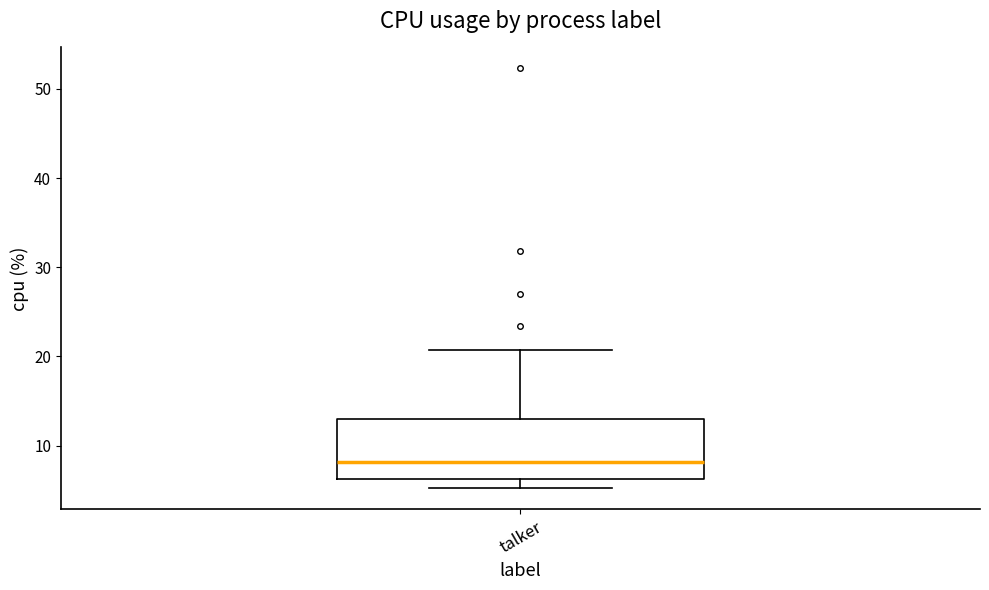

Read this box plot against the y-axis: the position of the median line, the range covered by the box, and the ends of both whiskers. The values are not printed on the chart, so give them approximately, as read against the axis.

median 8, box 6 to 13, whiskers 5 to 21